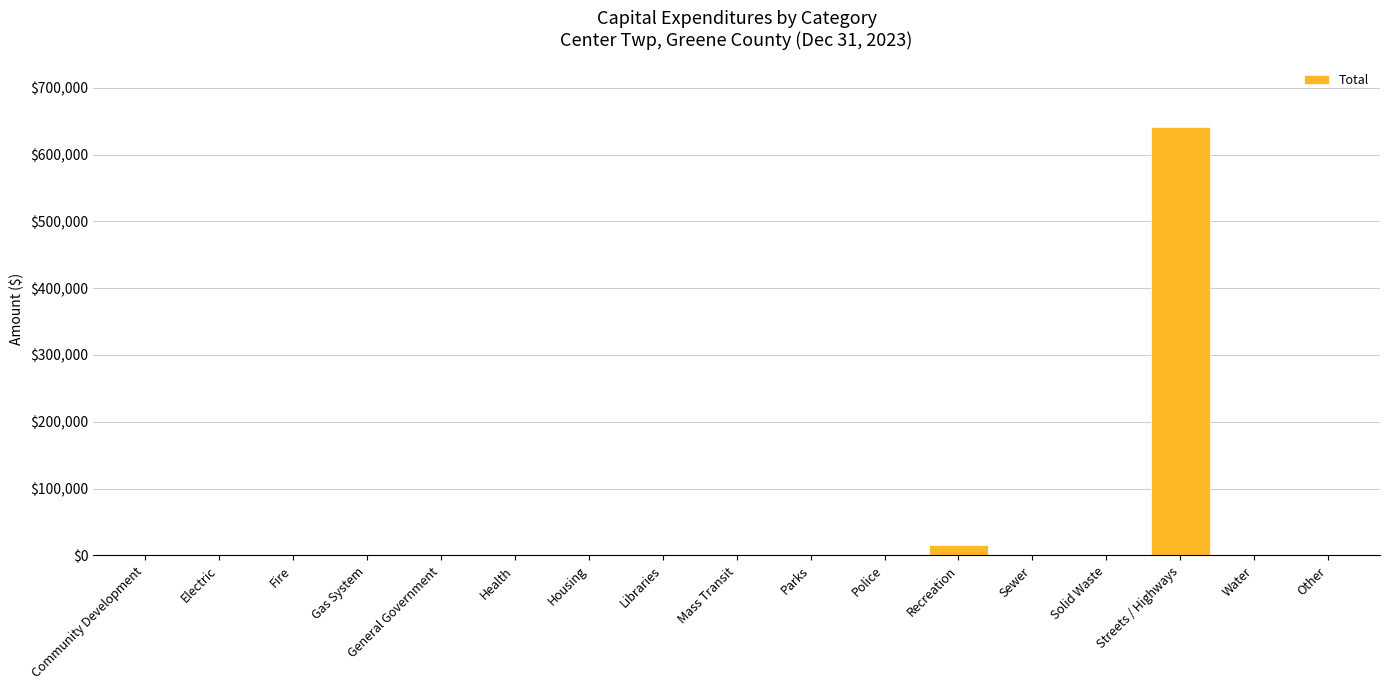

Reading left to right, transcribe all the data shown in this chart.

Community Development=0	Electric=0	Fire=0	Gas System=0	General Government=0	Health=0	Housing=0	Libraries=0	Mass Transit=0	Parks=0	Police=0	Recreation=15737	Sewer=0	Solid Waste=0	Streets / Highways=641998	Water=0	Other=0